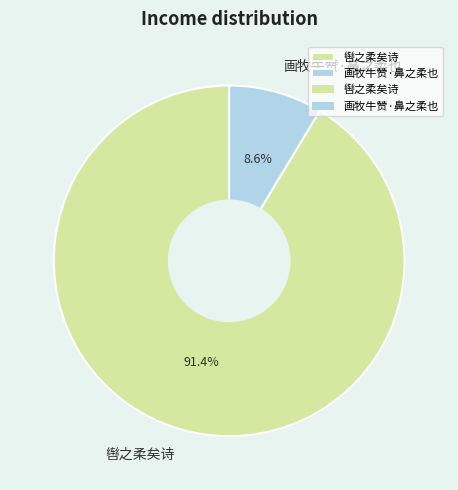

Rank the categories by value from highest to lowest.

辔之柔矣诗, 画牧牛赞·鼻之柔也